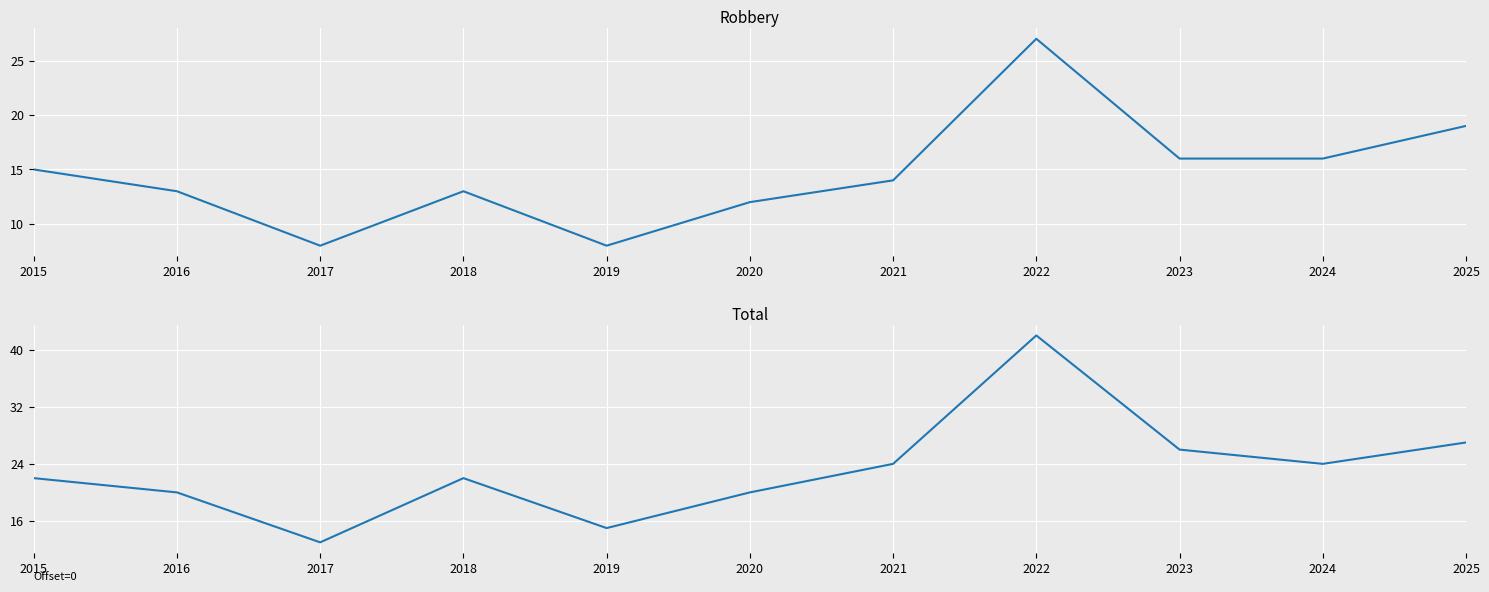

True or false: Robbery and Total intersect in this chart.

False